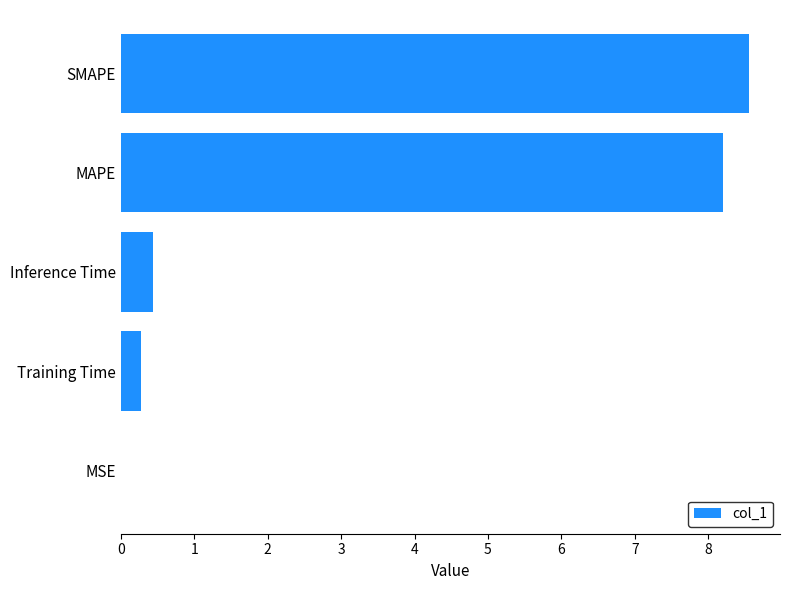

Is it true that the value at SMAPE is 8.6?

True